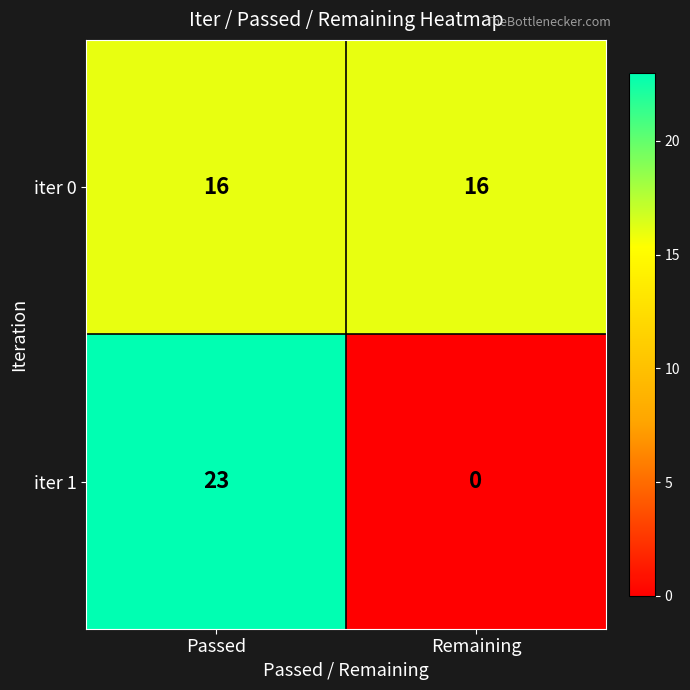

The iter 1 series shows 0 at Remaining. True or false?

True